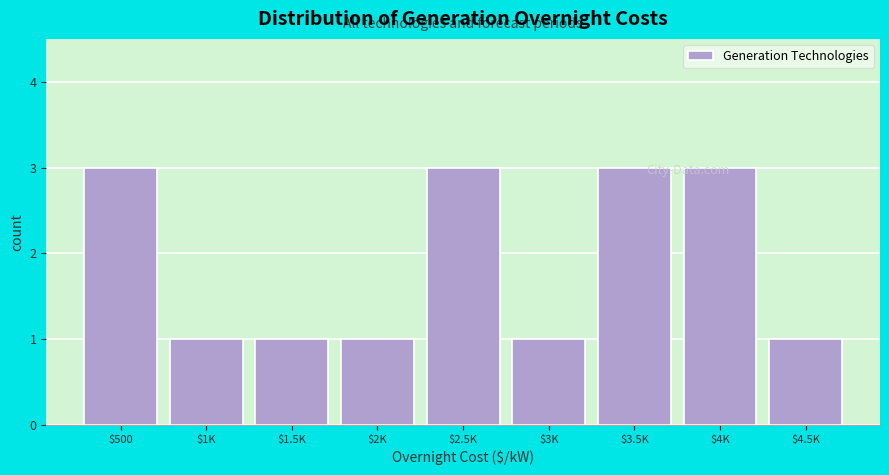

What is the maximum value shown in the chart?

3